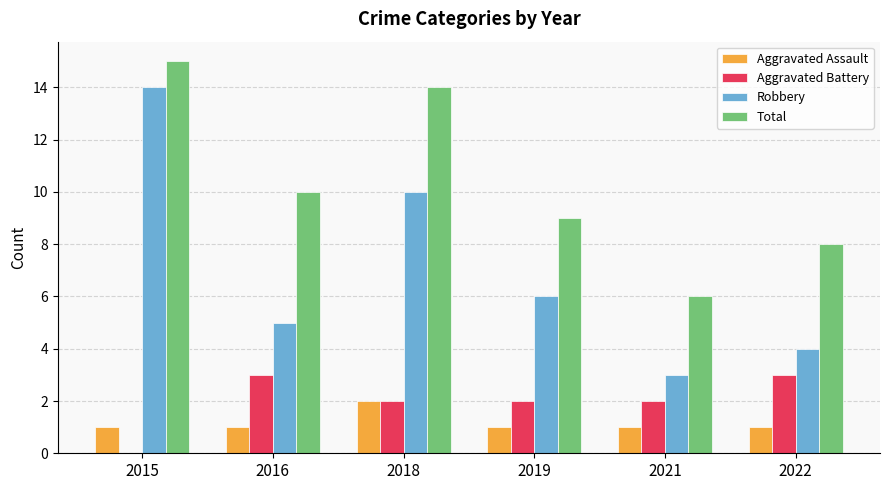

The value of Total at 2021 is 10. True or false?

False